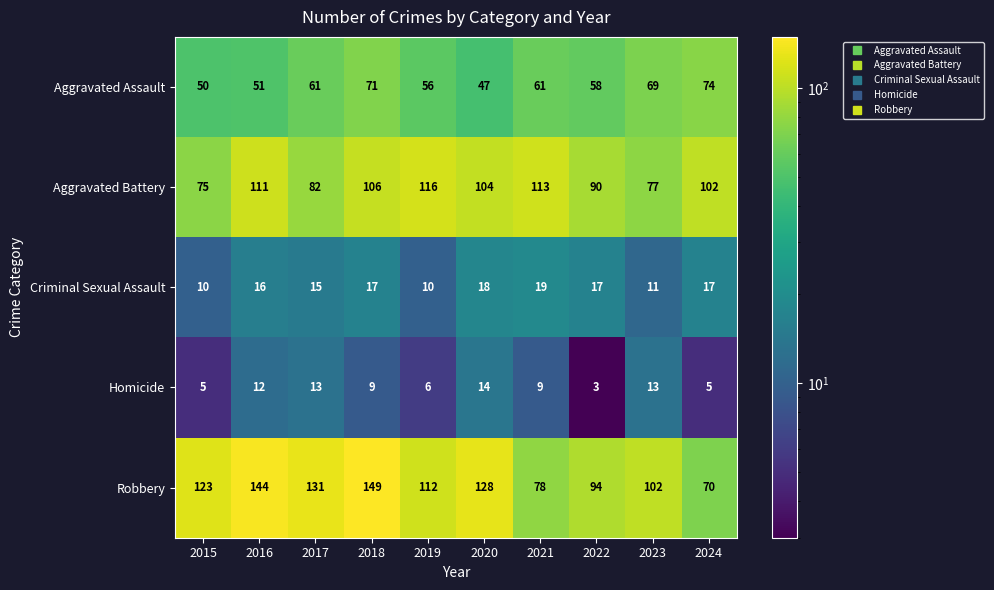

Between 2018 and 2020, which series saw the biggest shift?

Aggravated Assault